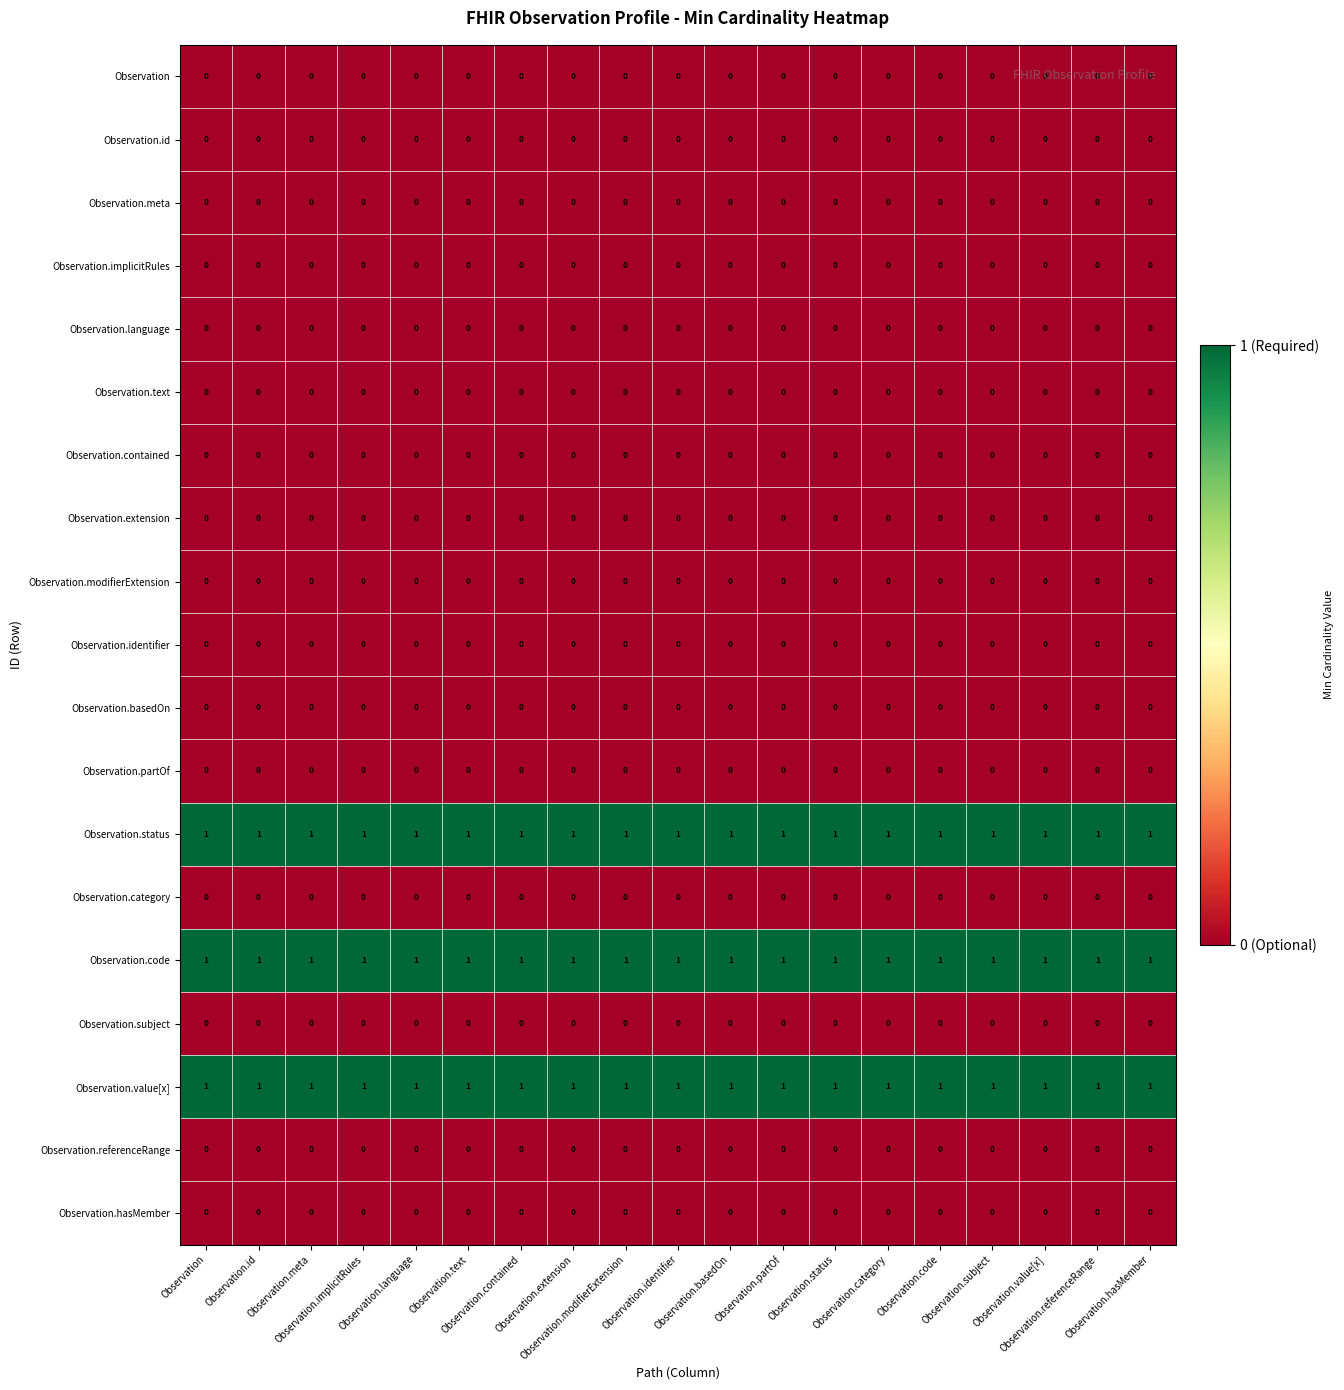

At how many categories does at least one series exceed 0?

19